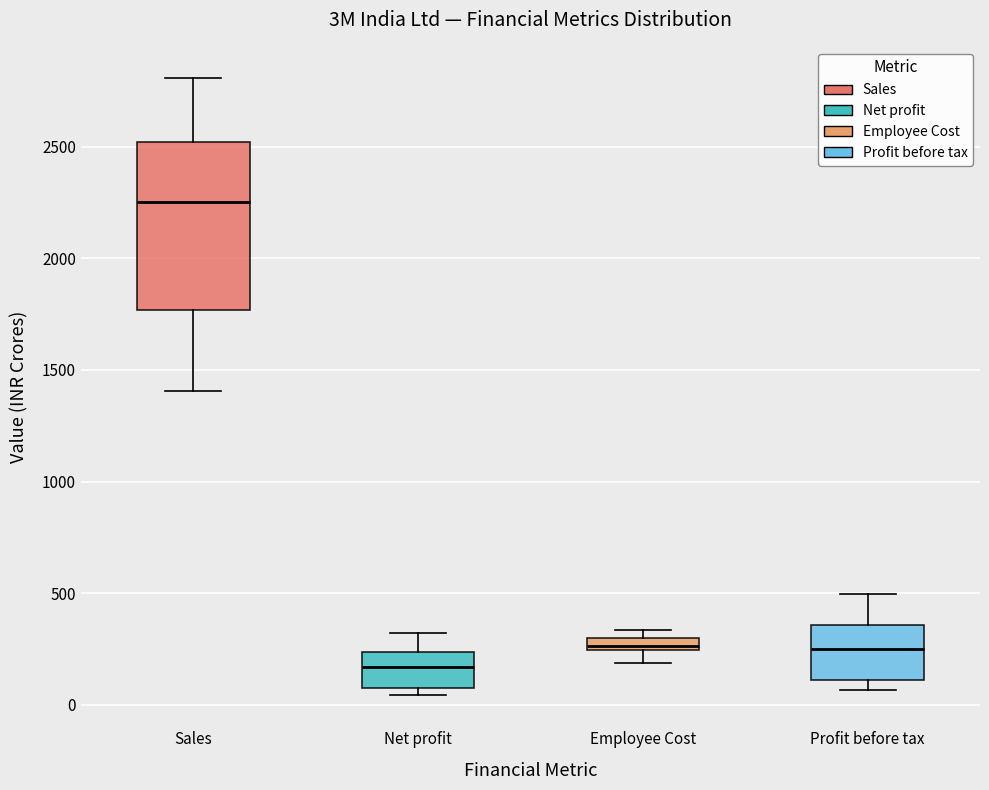

Which box is the tallest, from its lower edge to its upper edge?

Sales